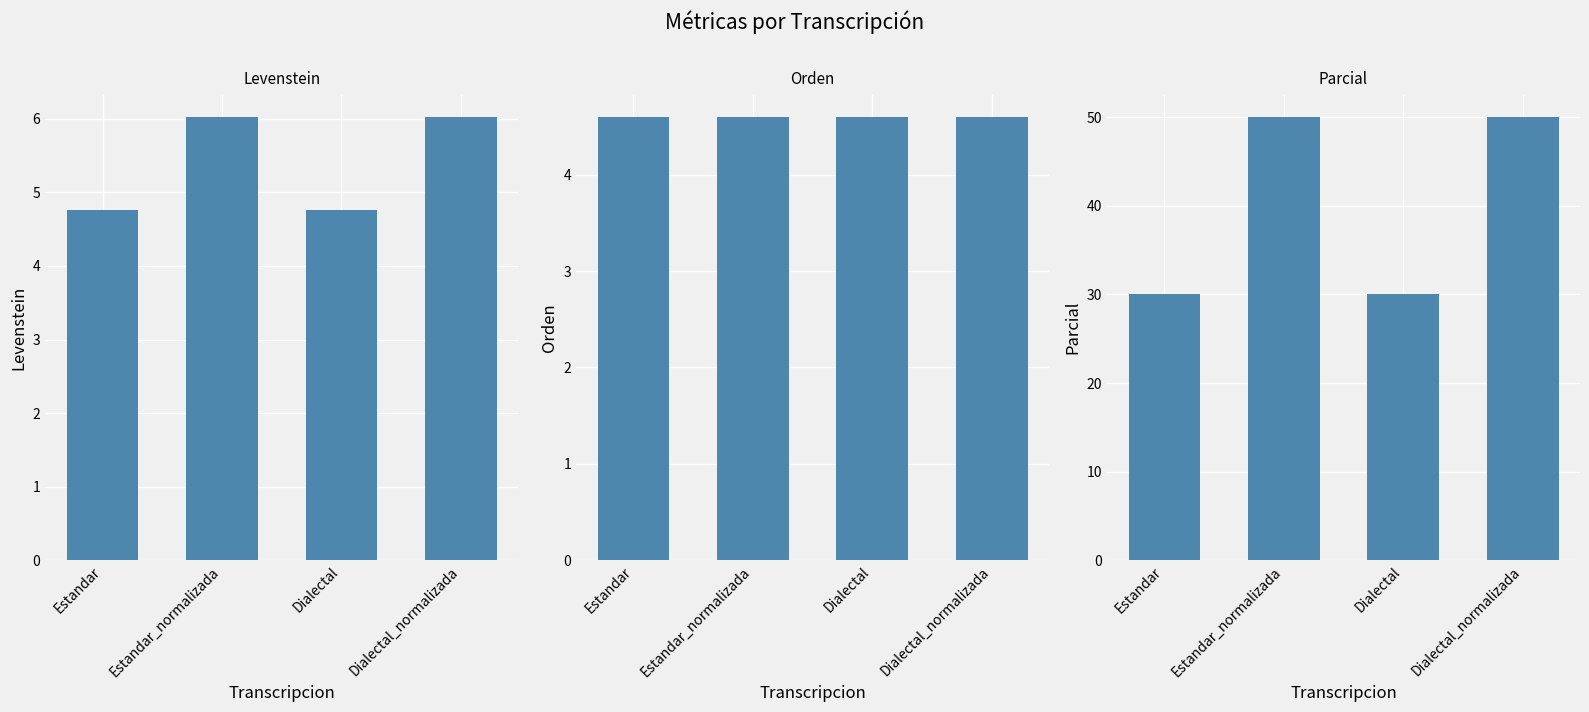

What is the lowest value of the Levenstein series?

4.8